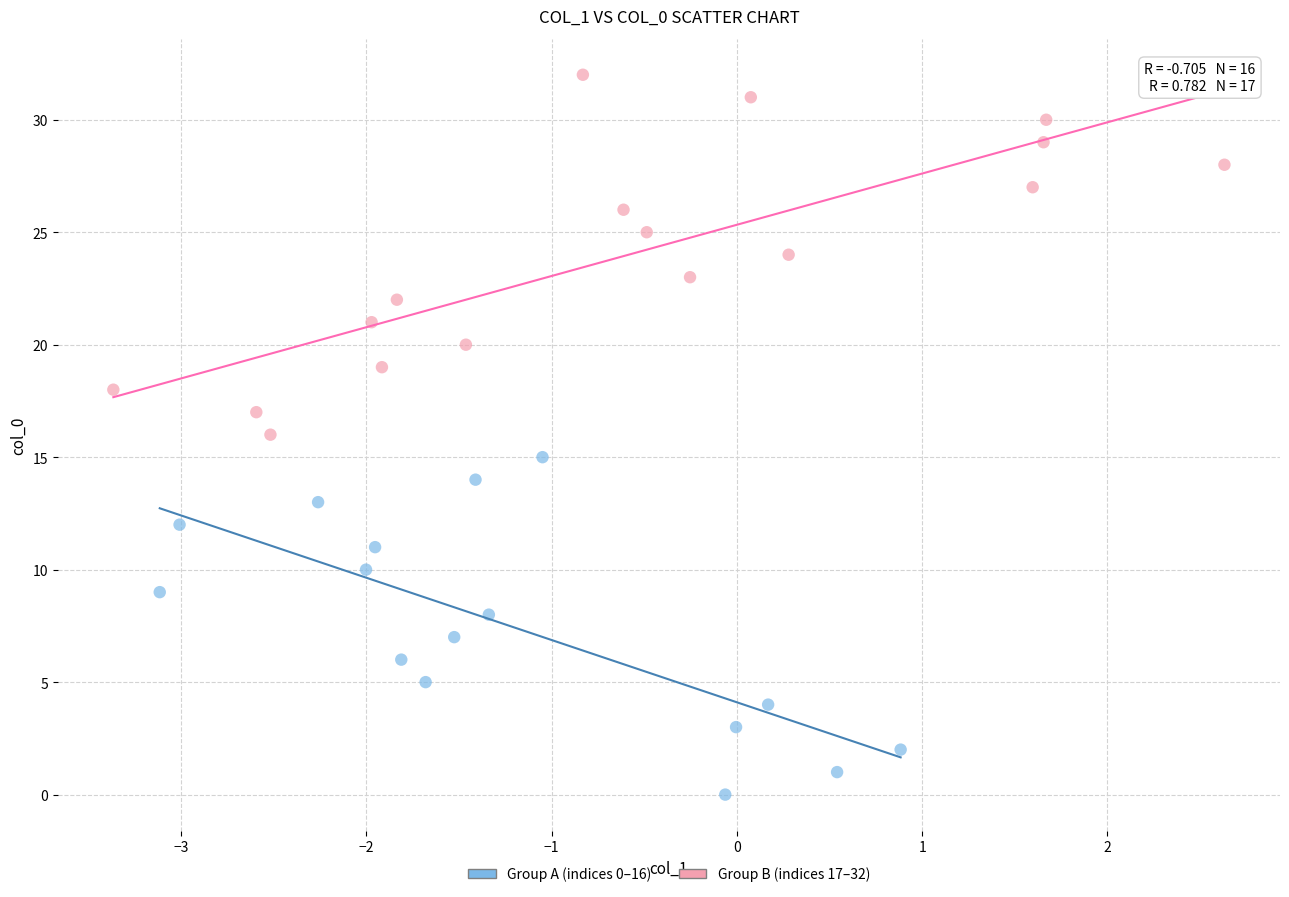

Which series contains the lowest Y value?

Group A (indices 0–16)